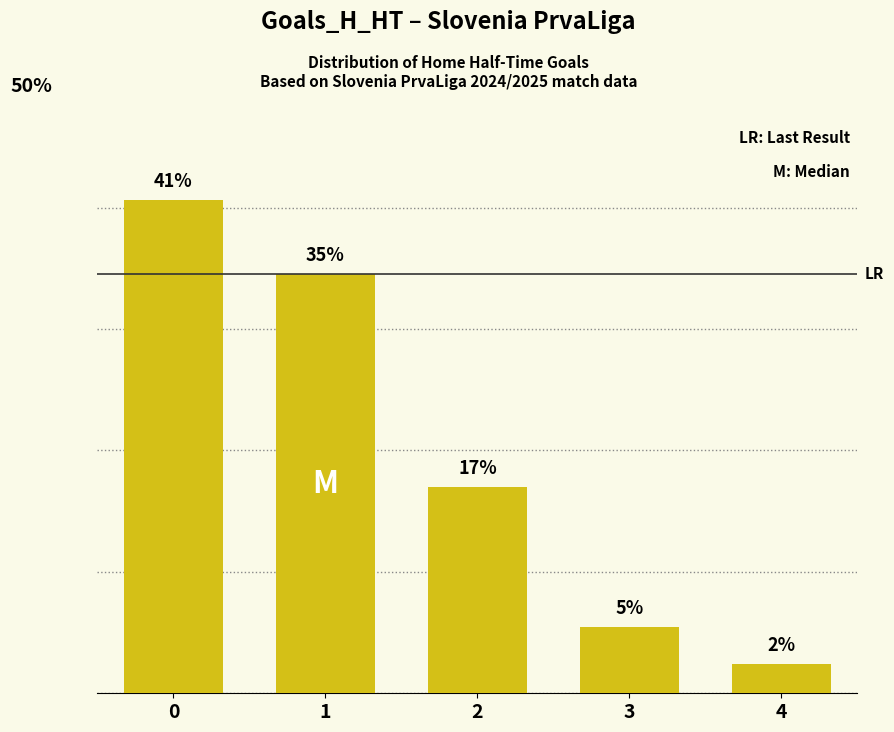

Are the bars horizontal?

No